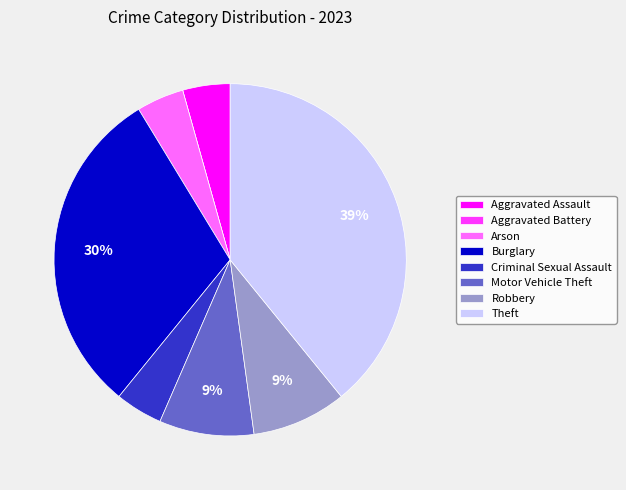

Which has a higher value, Burglary or Arson?

Burglary